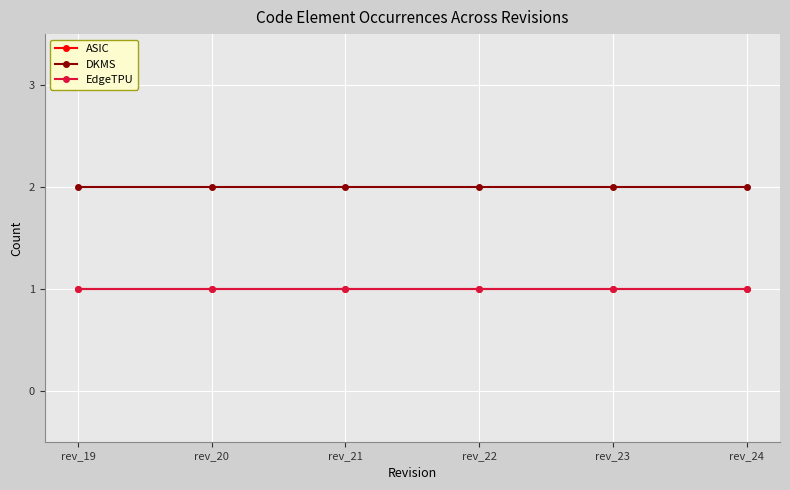

True or false: ASIC and EdgeTPU intersect in this chart.

False